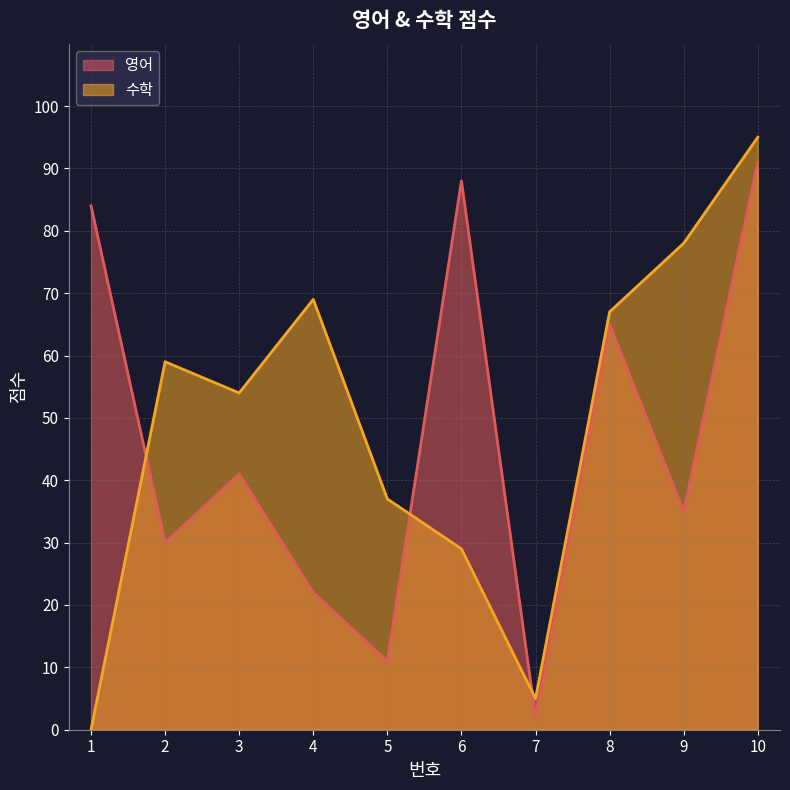

True or false: 수학 and 영어 cross at least once.

True